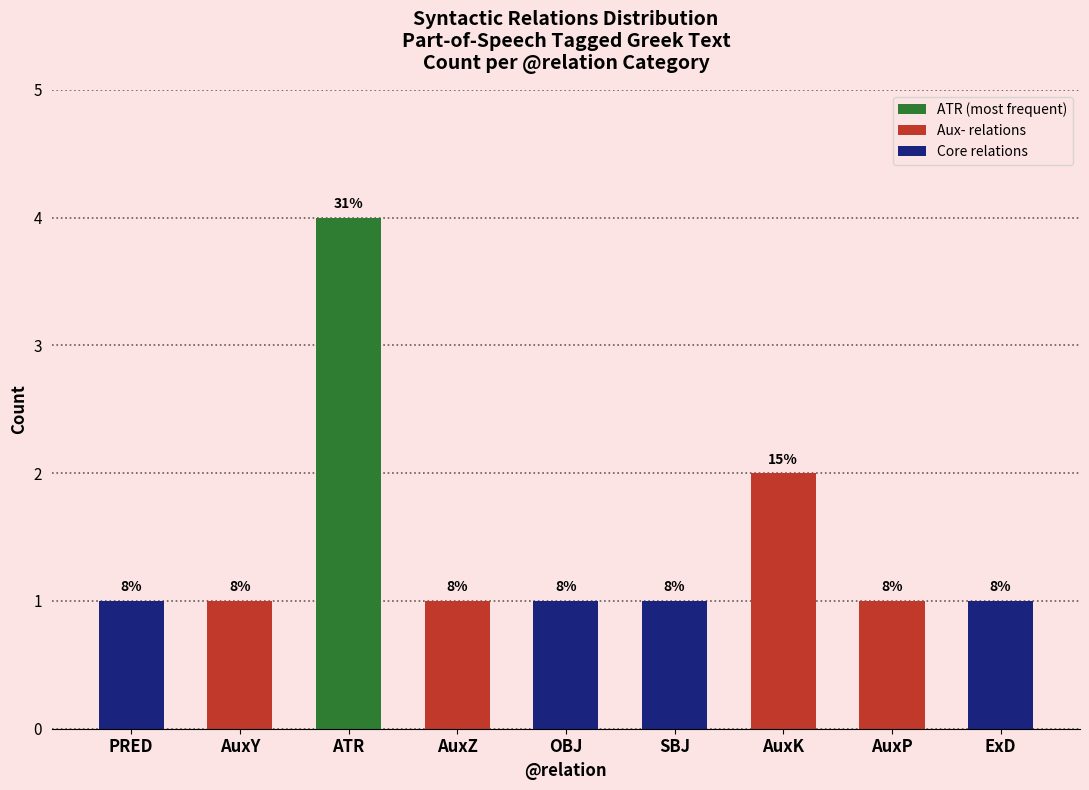

How many bars are there in total?

9